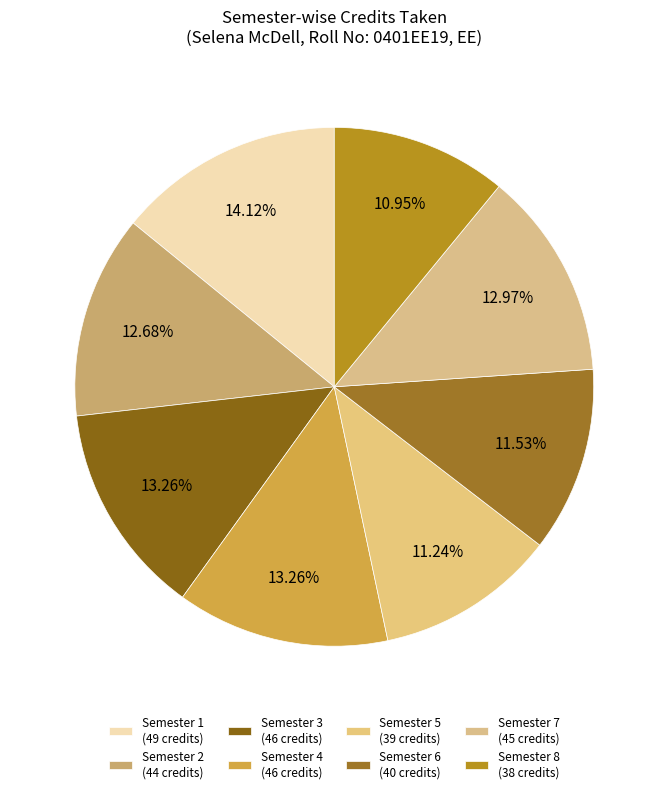

What is the largest slice in the pie chart?

Semester 1